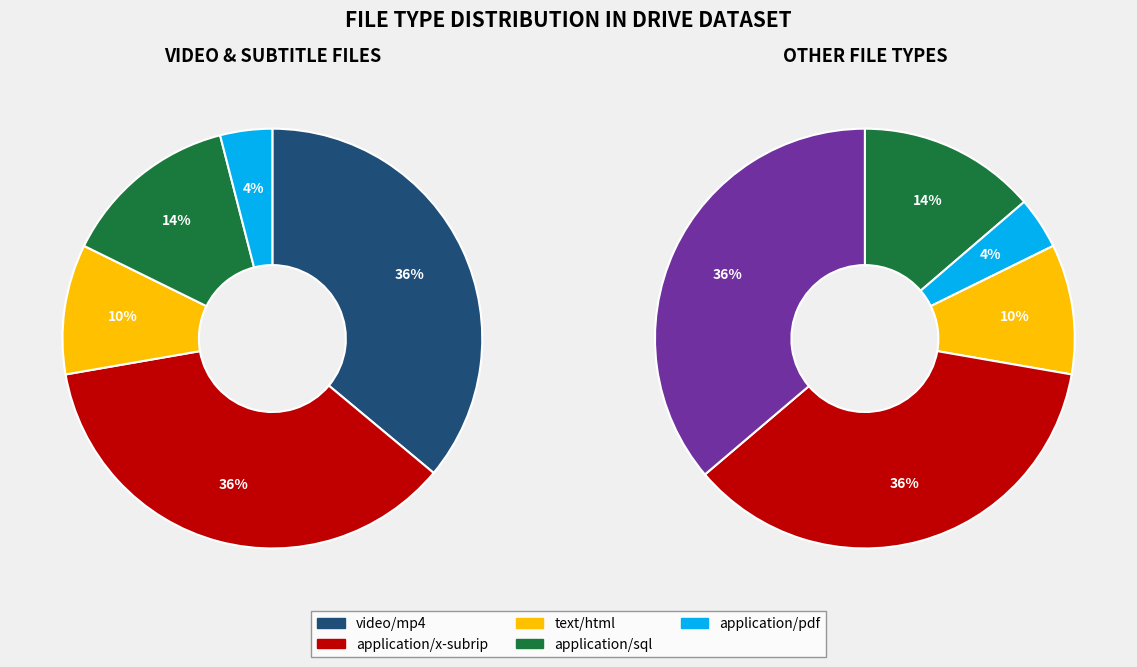

To the nearest percent, what is the difference between the largest and smallest slice percentages?

32%